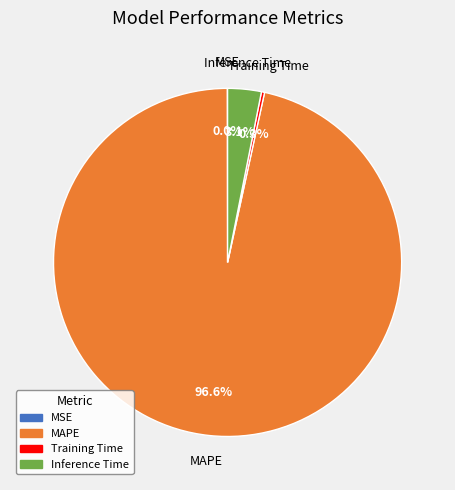

To the nearest percent, what is the average slice percentage?

25%